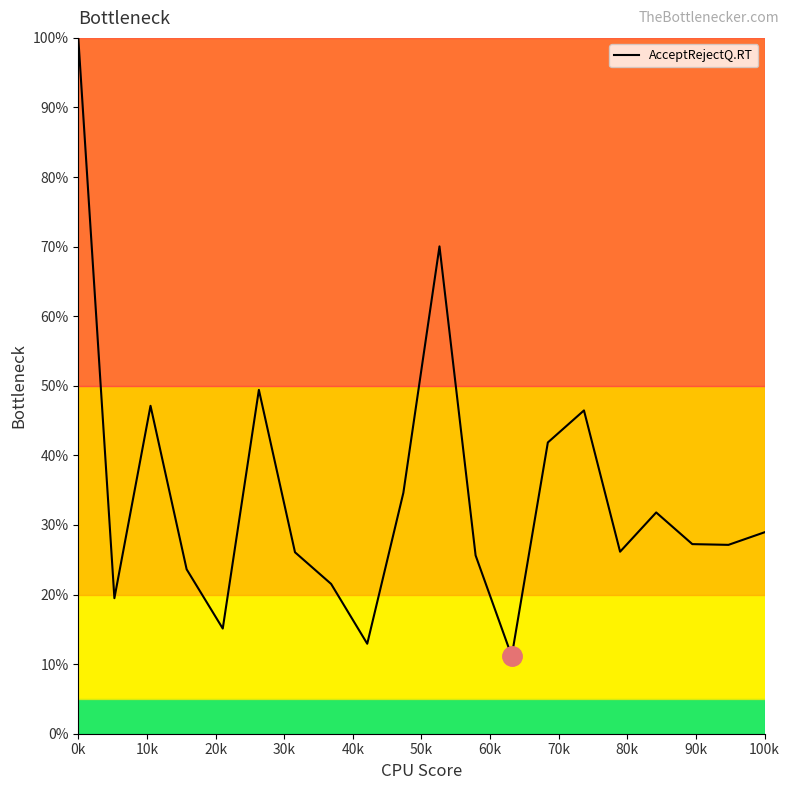

What is the smallest value displayed?

11.1